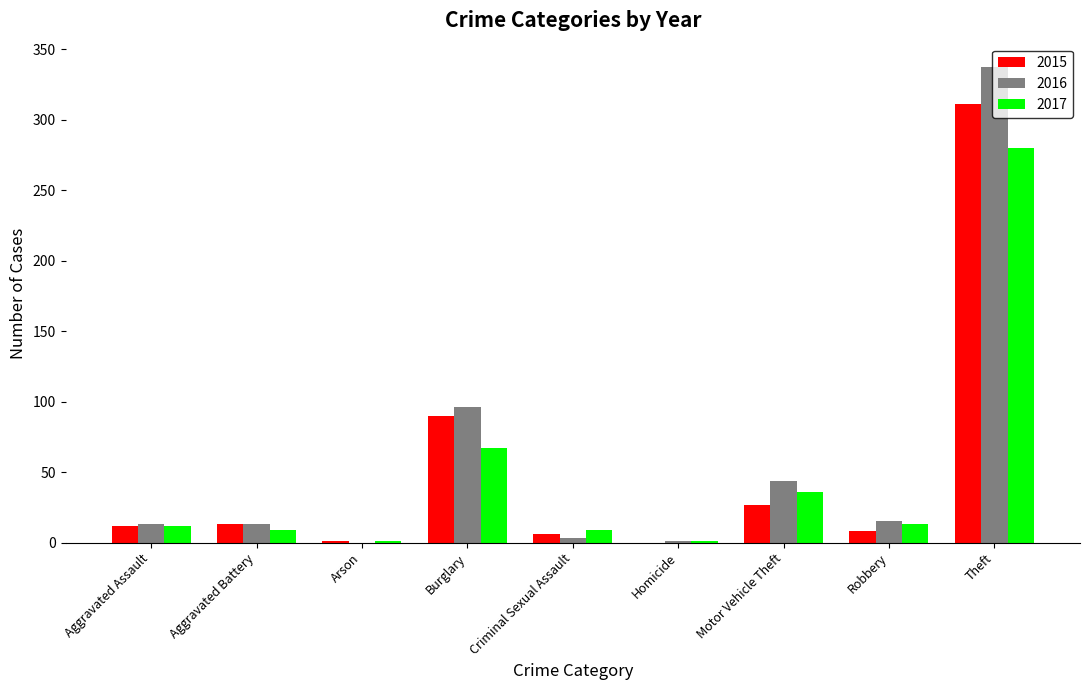

Is it true that 2015 equals -129 at Homicide?

False